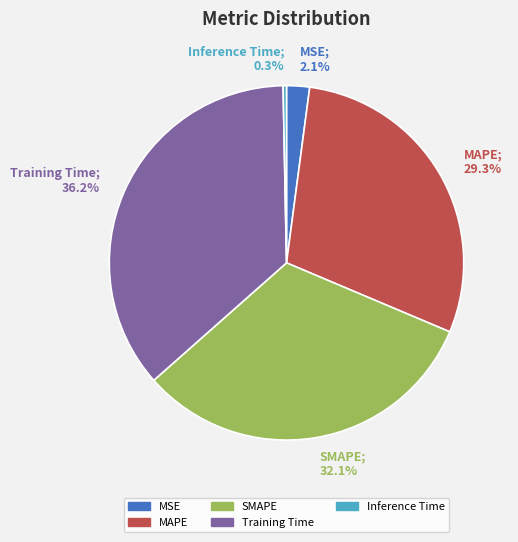

Rank the categories by value from highest to lowest.

Training Time, SMAPE, MAPE, MSE, Inference Time